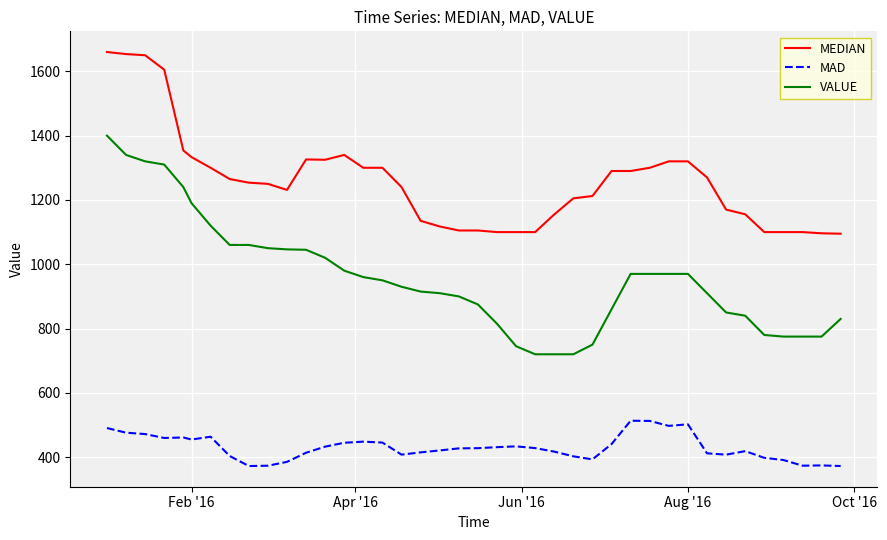

What is the minimum value for VALUE?

720.0